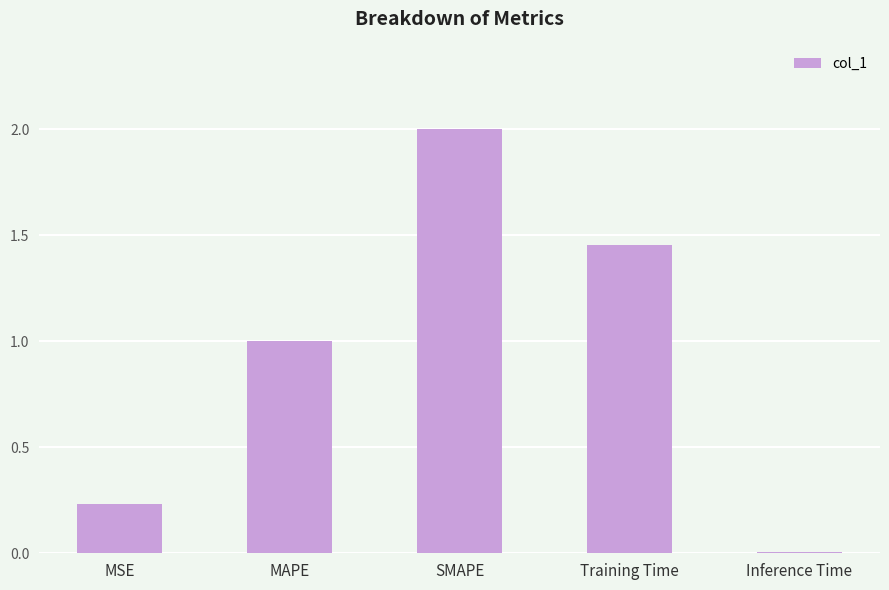

List the labels in order of value, largest first.

SMAPE, Training Time, MAPE, MSE, Inference Time